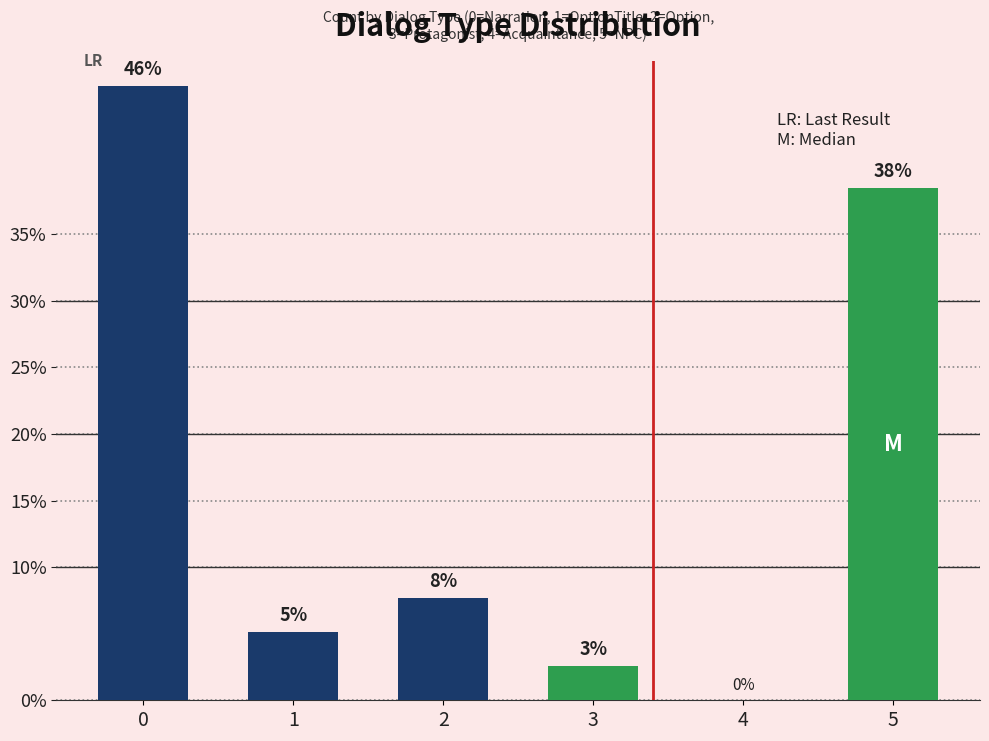

True or false: the data shows 4.2 at 3.

False